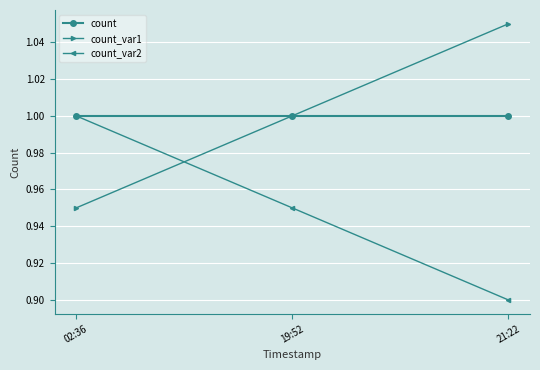

Rank the series at 21:22 from highest to lowest value.

count_var1, count, count_var2